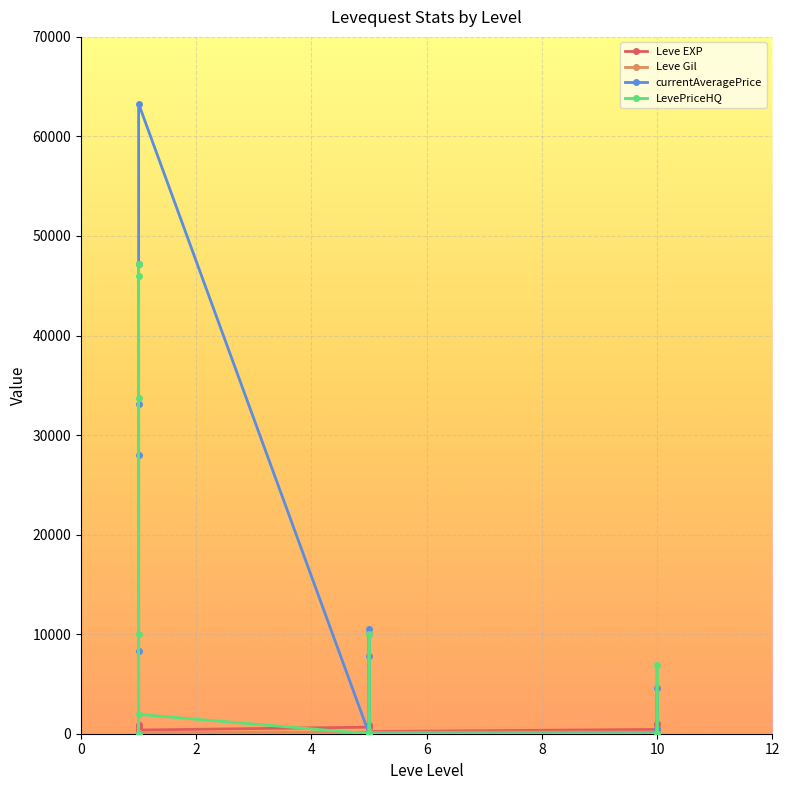

Reading left to right, extract all data points from this chart.

Leve EXP: 630	900	160	160	900	370	660	840	220	410	220	220	430	330	230	990	430	990
Leve Gil: 112	112	113	113	112	112	140	224	140	140	170	140	172	170	170	170	172	170
currentAveragePrice: 33110	0	8332	28000	47222	63283	0	7796	10500	10000	0	0	0	0	4614	500	0	0
LevePriceHQ: 33749	0	9998	46000	47222	1943	0	0	0	10000	0	0	0	0	6887	0	0	0